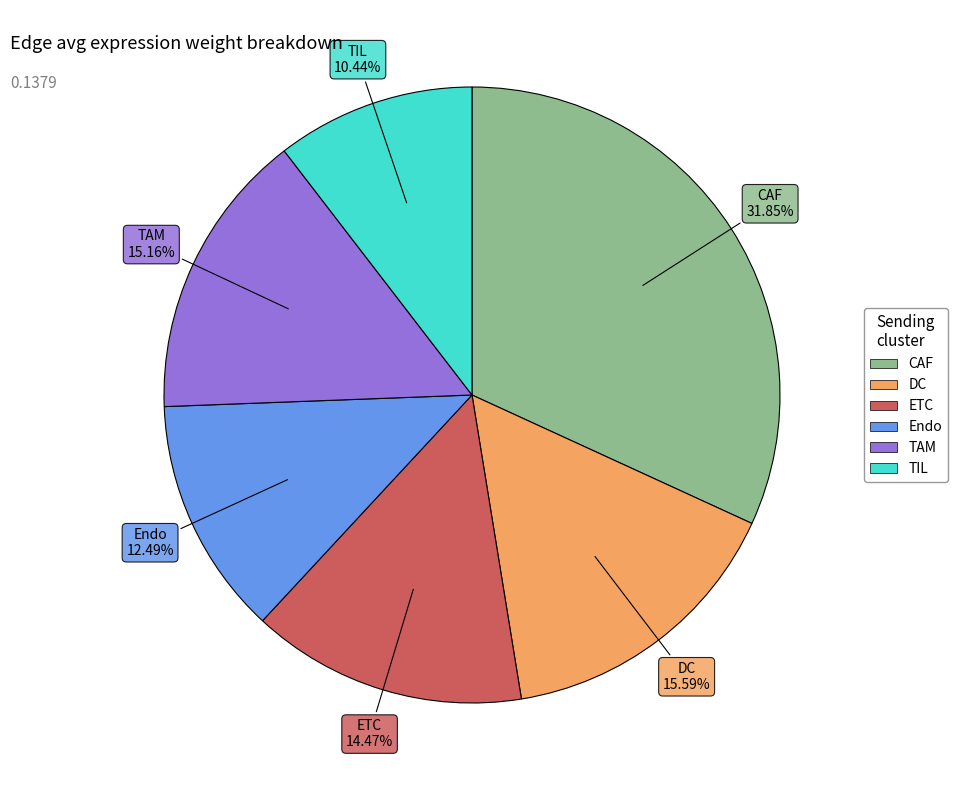

How many slices are in this pie chart?

6